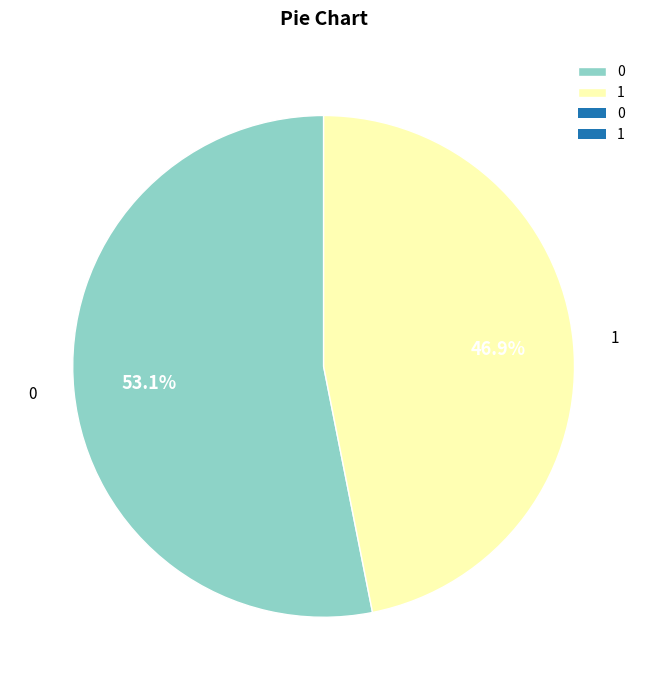

True or false: 1 accounts for 40% of the total.

False